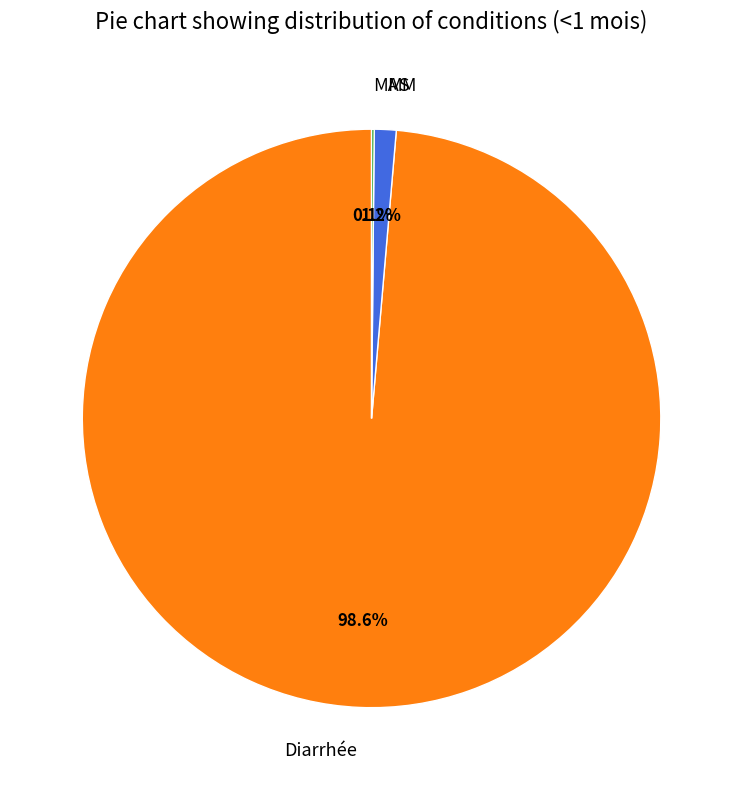

Between MM and Diarrhée, which is larger?

Diarrhée